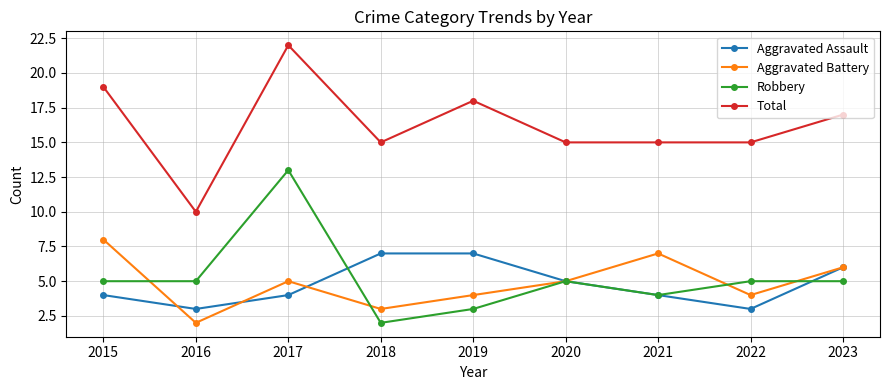

What are all the series names shown in the legend?

Aggravated Assault, Aggravated Battery, Robbery, Total